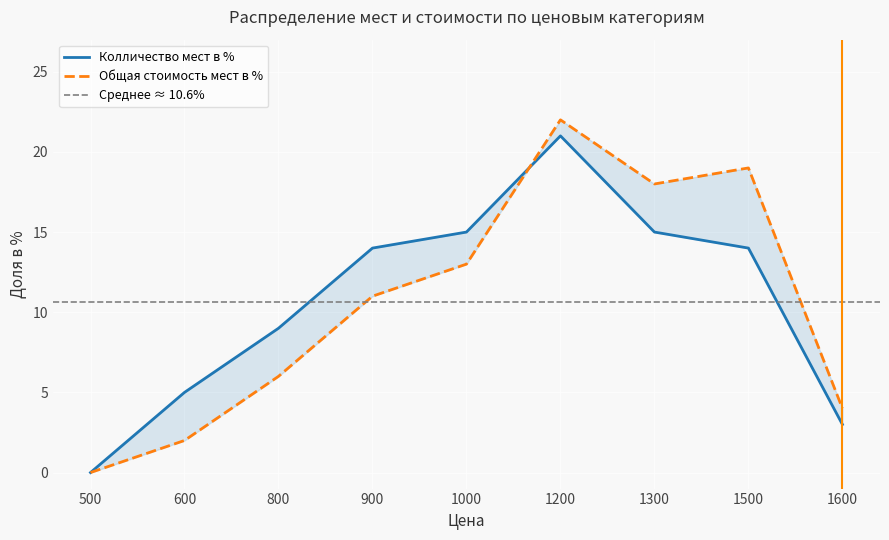

What is the difference between the maximum and minimum values in the Колличество мест в % series?

21